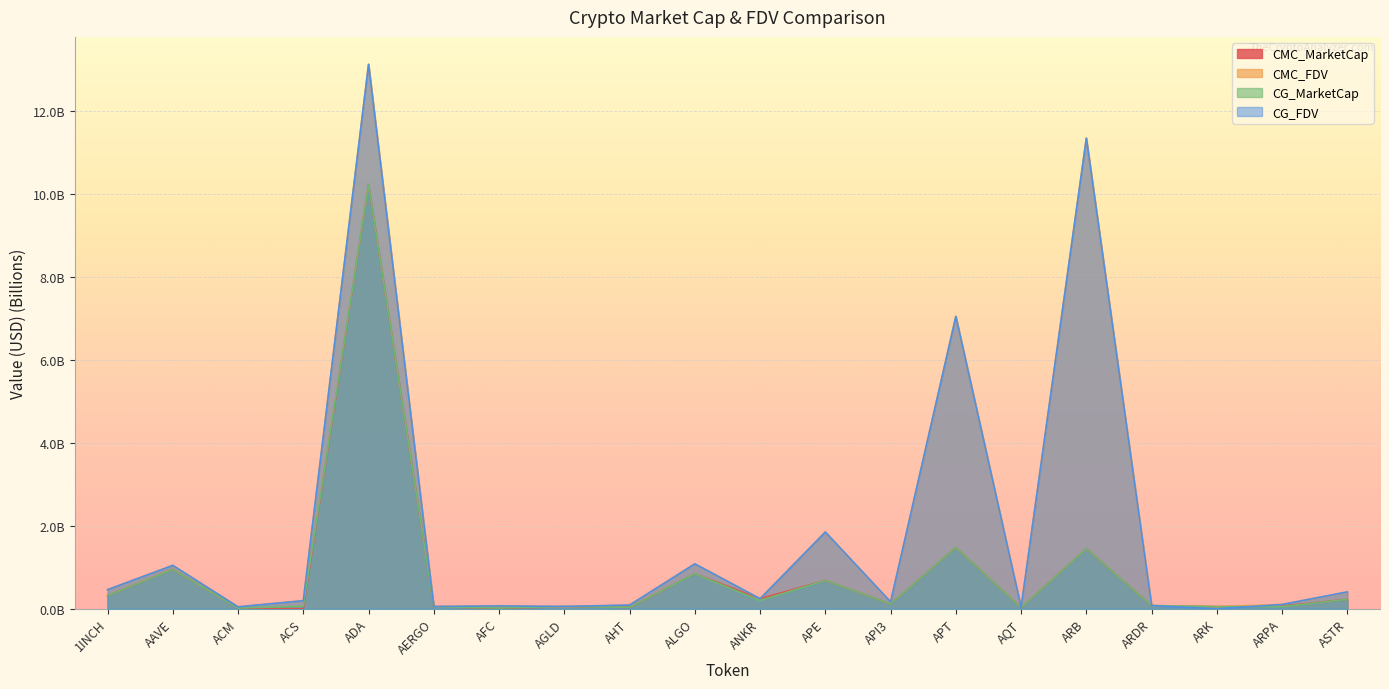

Count the number of categories in the chart.

20